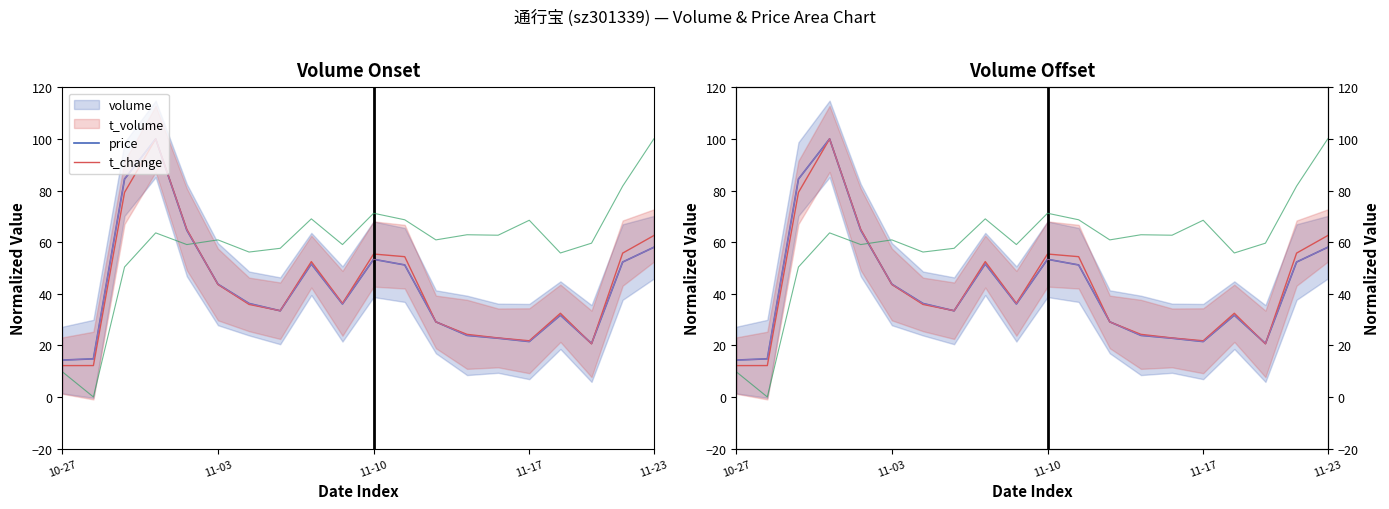

List the series in order of their peak value, lowest first.

volume, t_volume, price, t_change